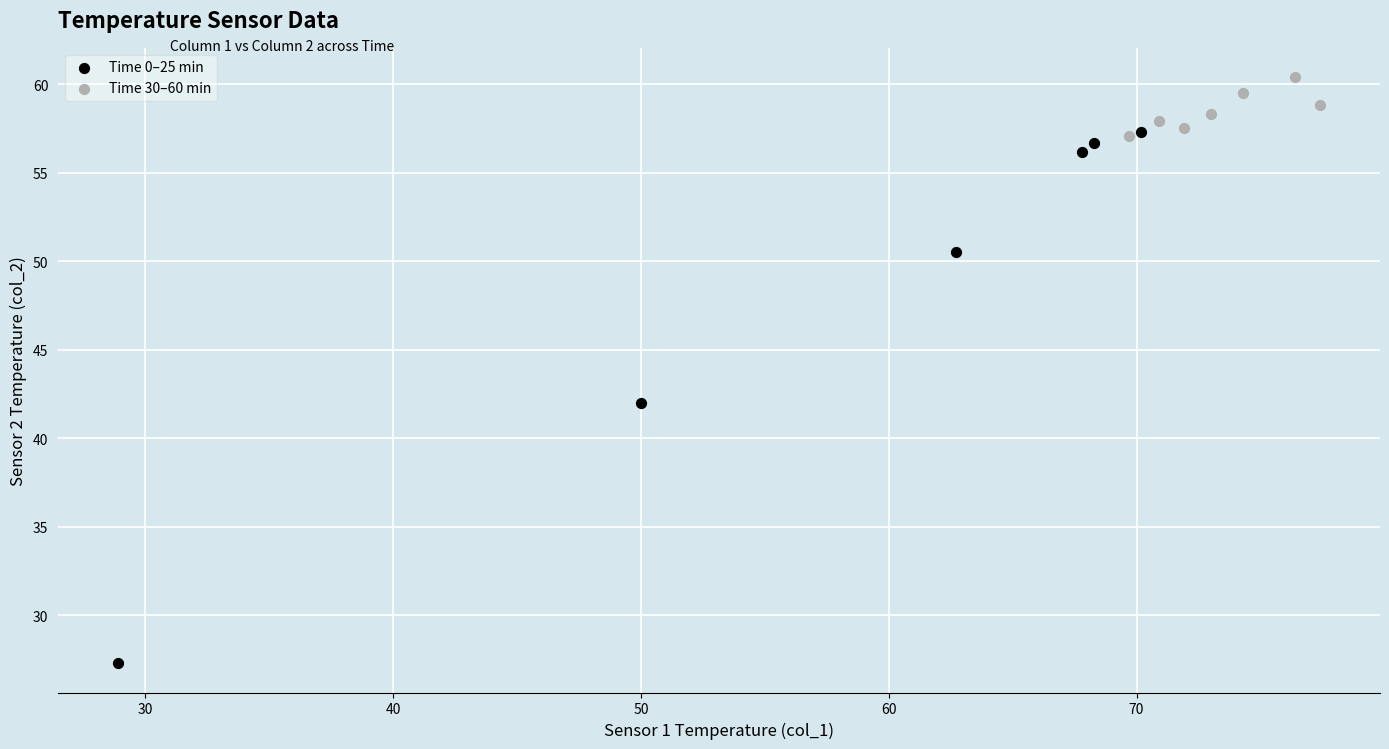

Which series has the largest Y range (max minus min)?

Time 0–25 min